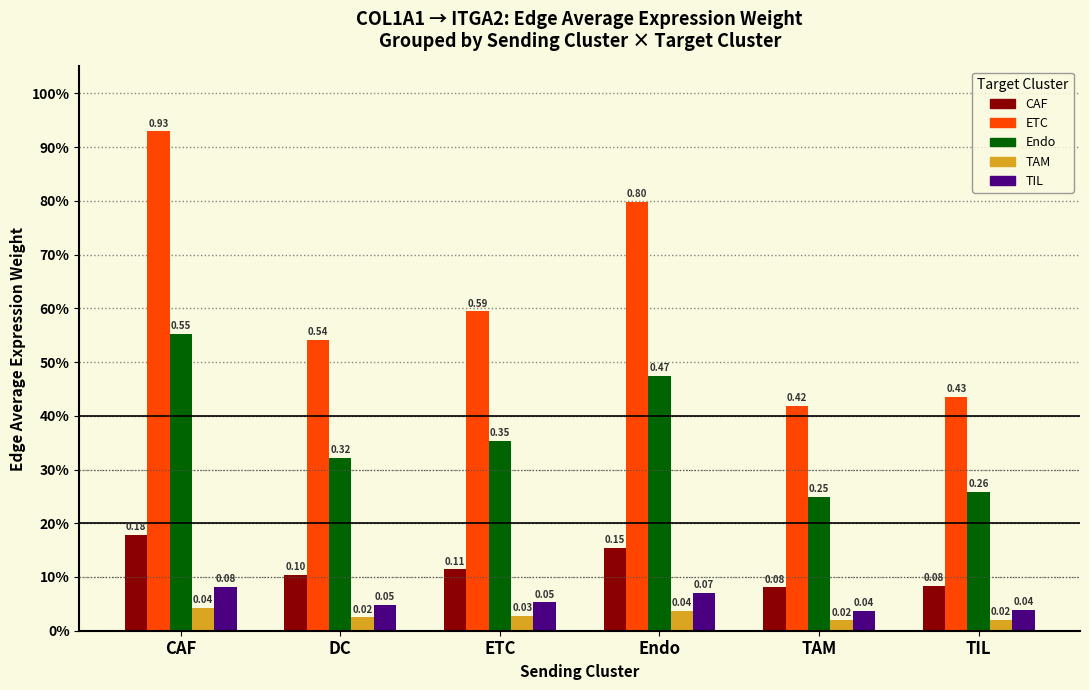

Reading right to left, list all the values displayed in this chart.

CAF: TIL=0.1	TAM=0.1	Endo=0.2	ETC=0.1	DC=0.1	CAF=0.2
ETC: TIL=0.4	TAM=0.4	Endo=0.8	ETC=0.6	DC=0.5	CAF=0.9
Endo: TIL=0.3	TAM=0.2	Endo=0.5	ETC=0.4	DC=0.3	CAF=0.6
TAM: TIL=0.0	TAM=0.0	Endo=0.0	ETC=0.0	DC=0.0	CAF=0.0
TIL: TIL=0.0	TAM=0.0	Endo=0.1	ETC=0.1	DC=0.0	CAF=0.1